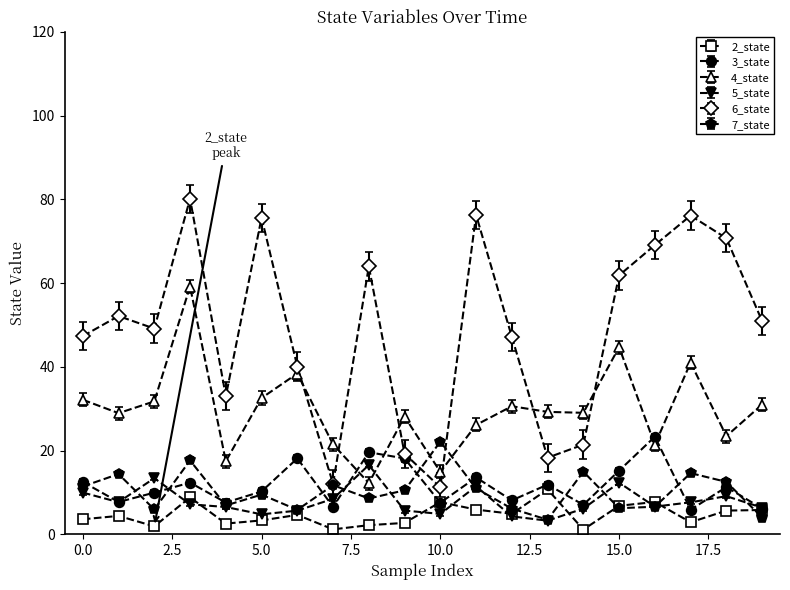

What is the maximum value for 2_state?

10.7